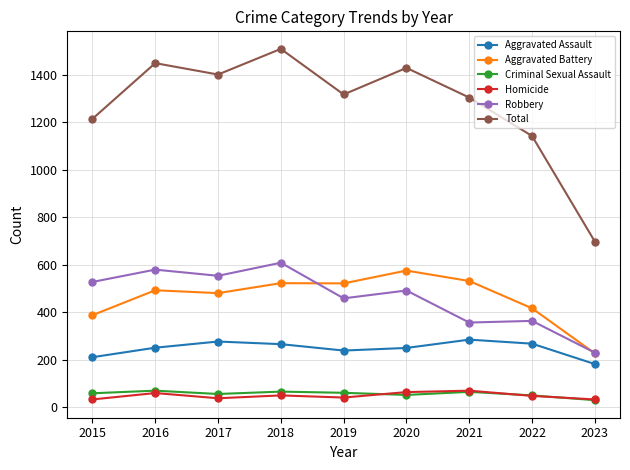

What is the total value across all series at 2018?

3018